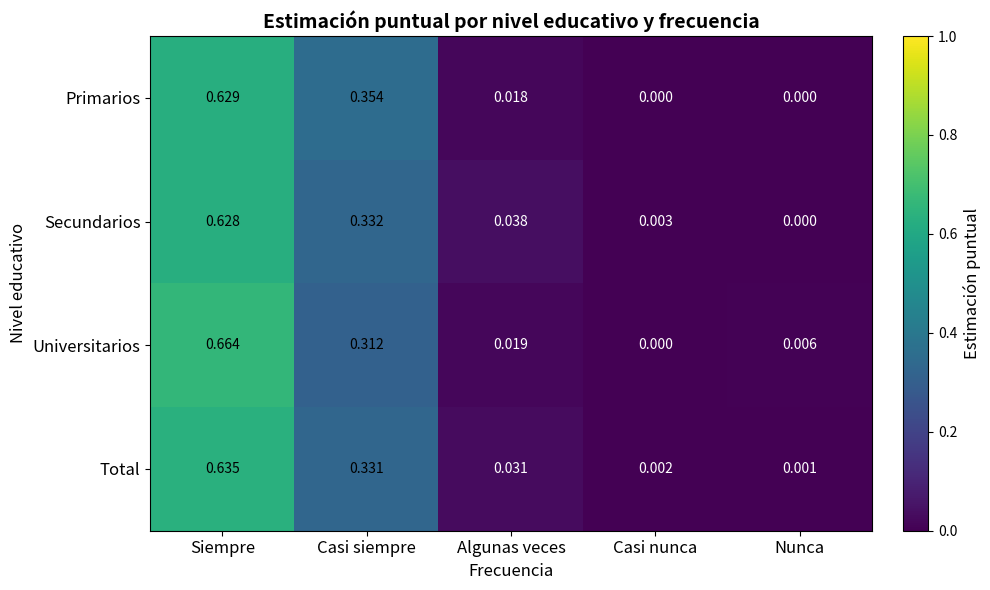

Count the number of data series in this chart.

4